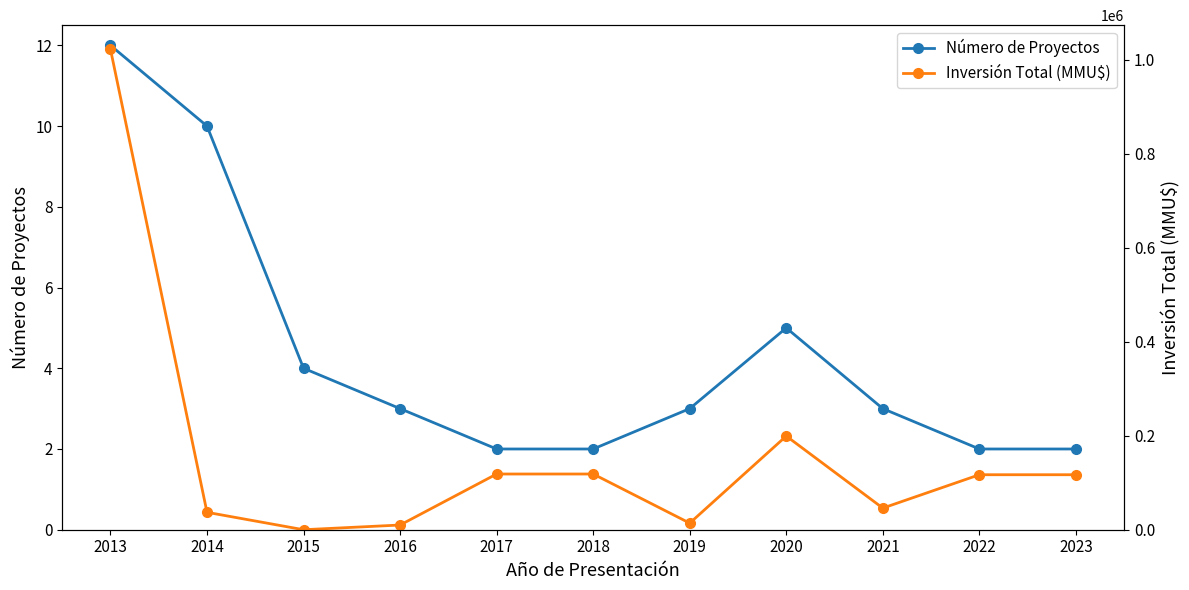

Which series has the largest total across all categories?

Inversión Total (MMU$)